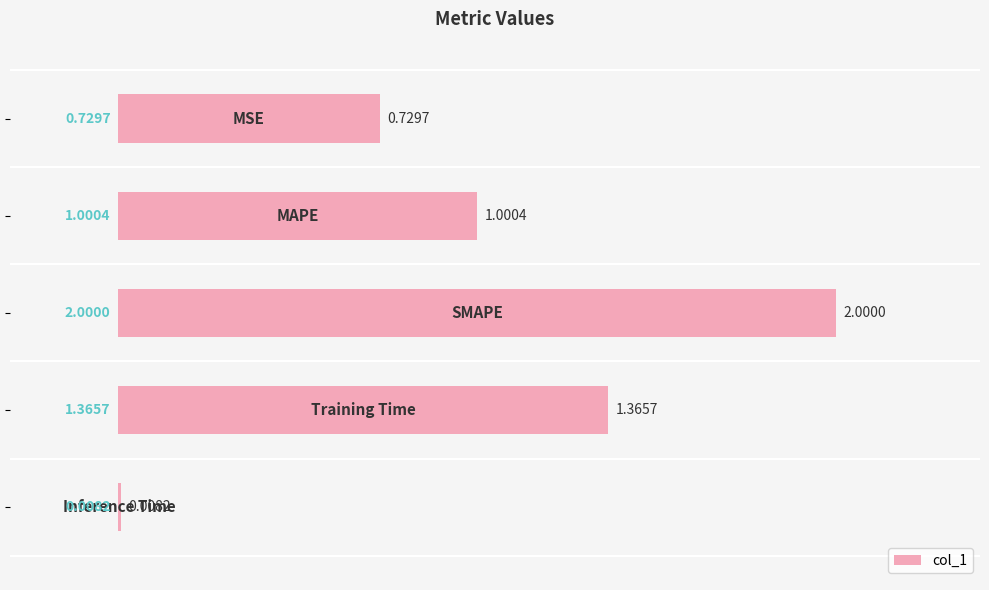

What is the average value?

1.0